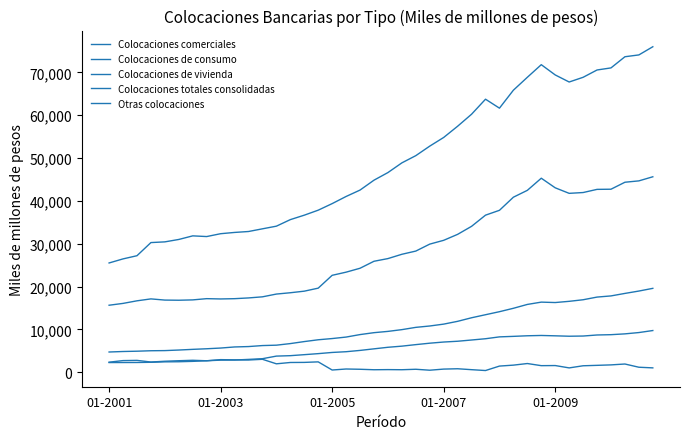

Does the chart display data point markers on the line(s)?

No